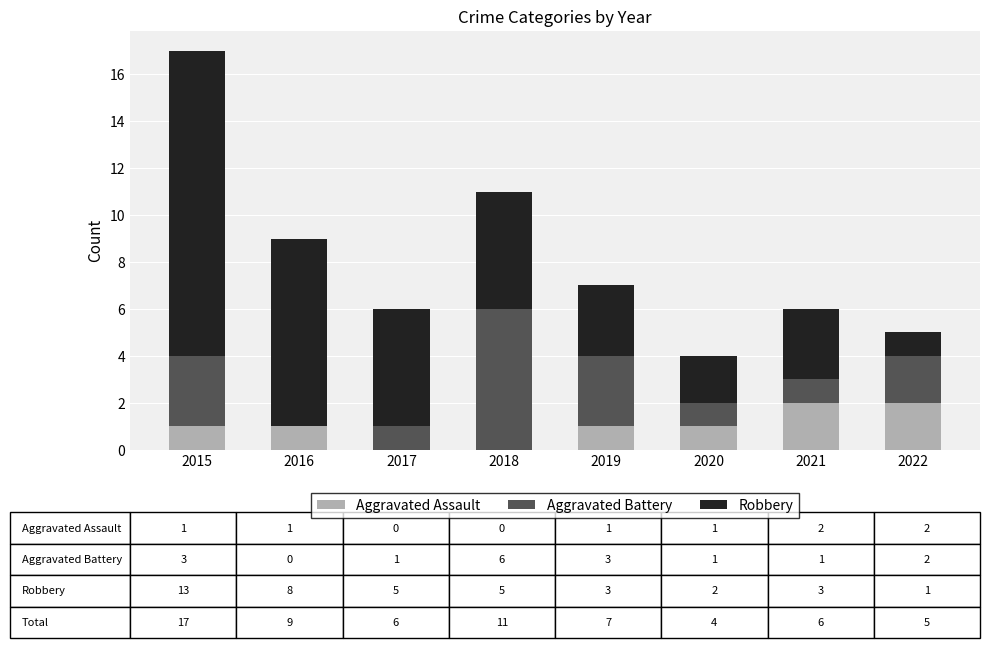

True or false: Aggravated Assault has a value of 1 at 2019.

True